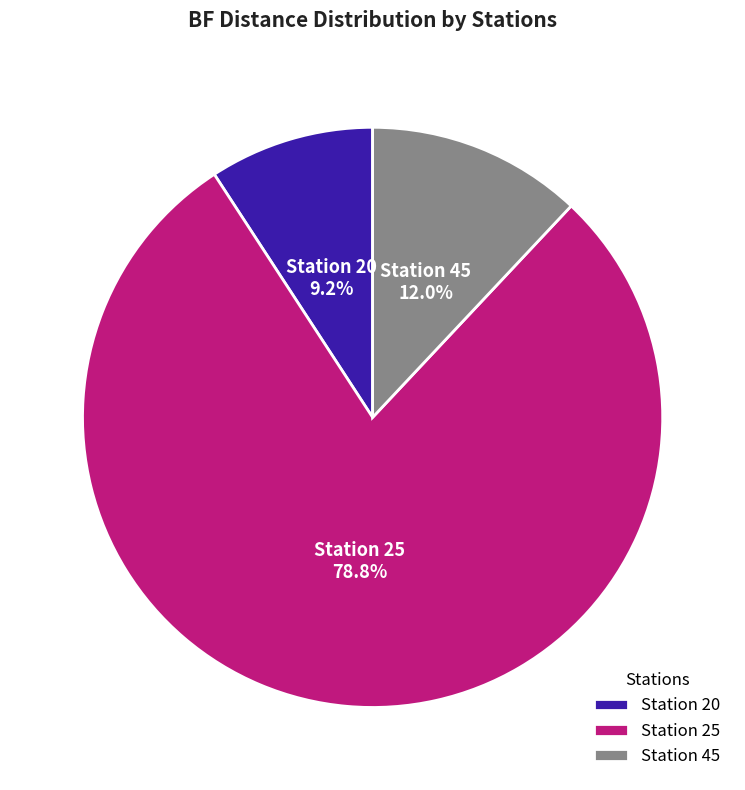

How much of the chart is everything except Station 45?

88.0%